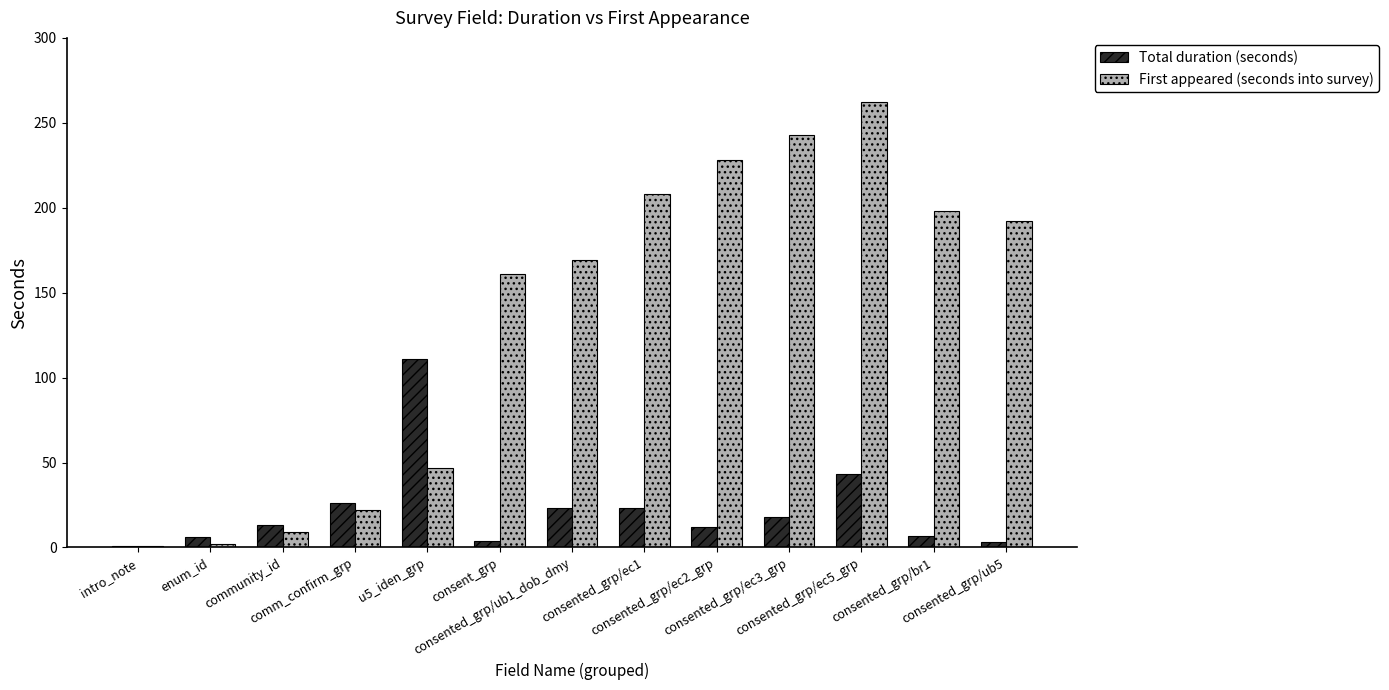

Count the number of data series in this chart.

2